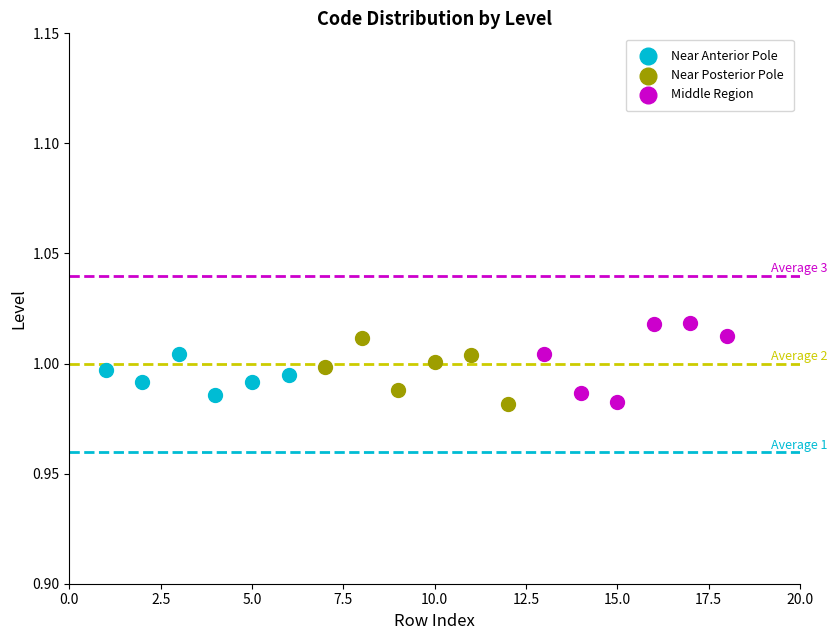

What are all the series names shown in the legend?

Near Anterior Pole, Near Posterior Pole, Middle Region